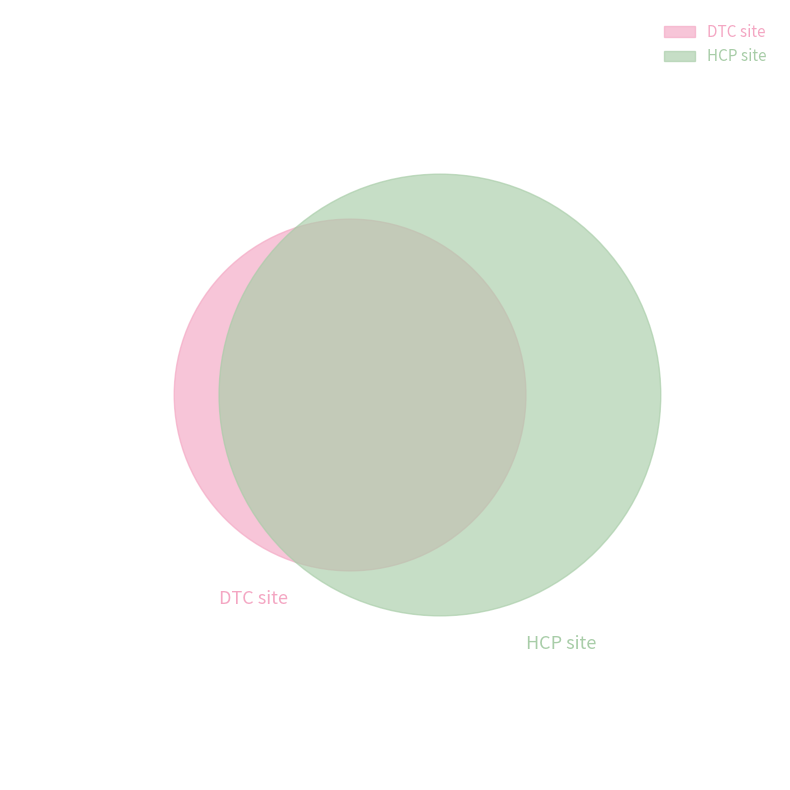

Is there a majority slice in this chart?

No